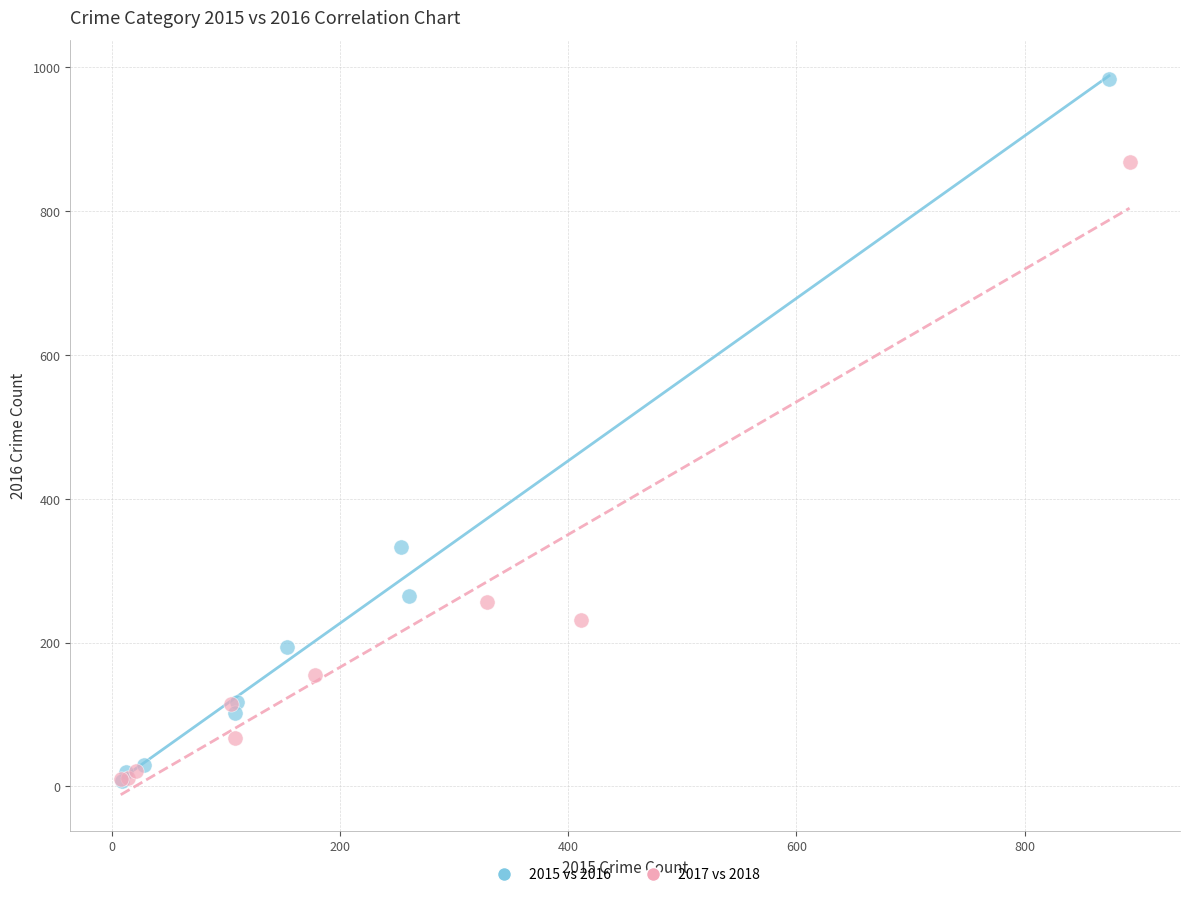

Which series contains the highest Y value?

2015 vs 2016